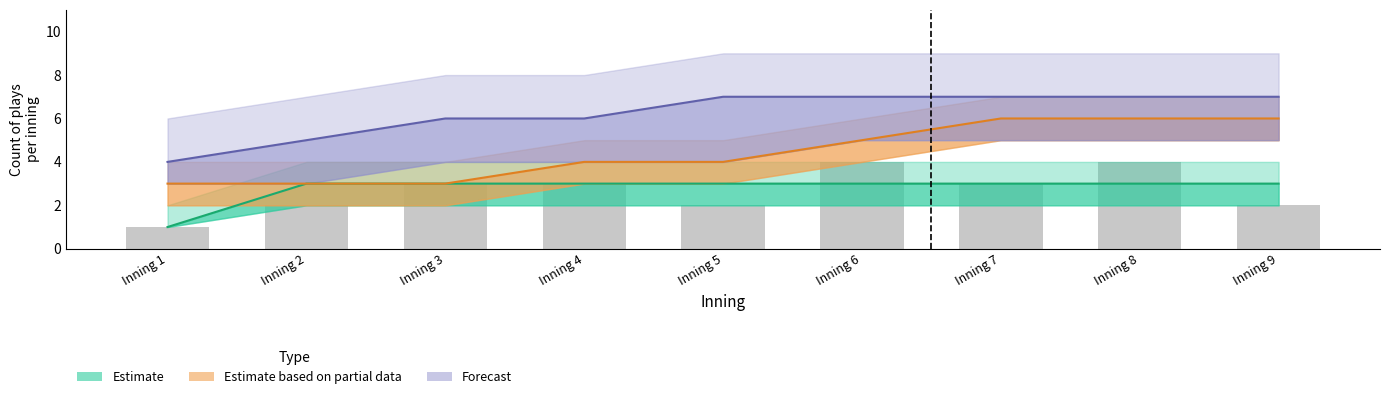

Reading left to right, list all the values displayed in this chart.

Estimate (mid): 1	3	3	3	3	3	3	3	3
Partial (mid): 3	3	3	4	4	5	6	6	6
Forecast (mid): 4	5	6	6	7	7	7	7	7
Reported: 1	2	3	3	2	4	3	4	2